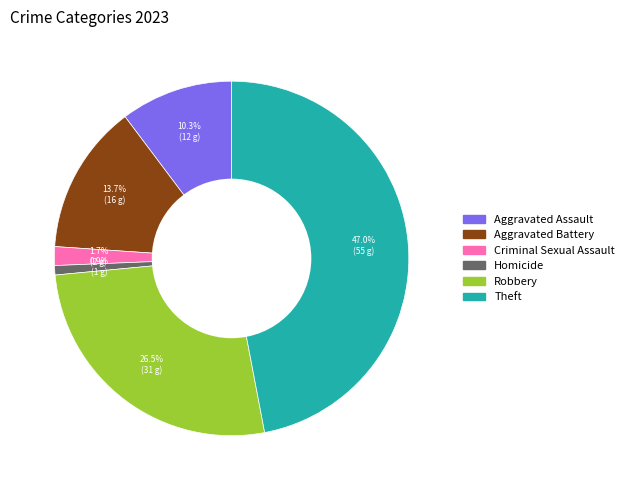

Between Criminal Sexual Assault and Homicide, which is larger?

Criminal Sexual Assault